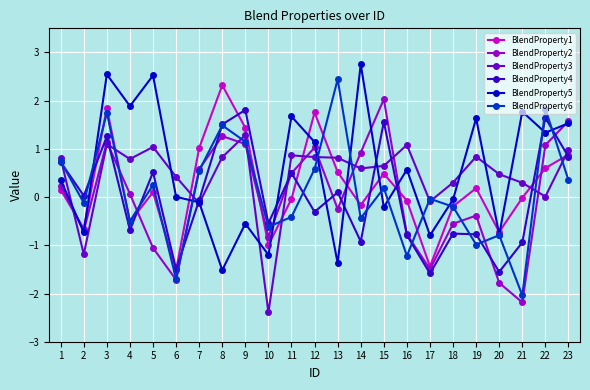

Is the value of BlendProperty3 at 1 greater than the value of BlendProperty4 at 10?

Yes